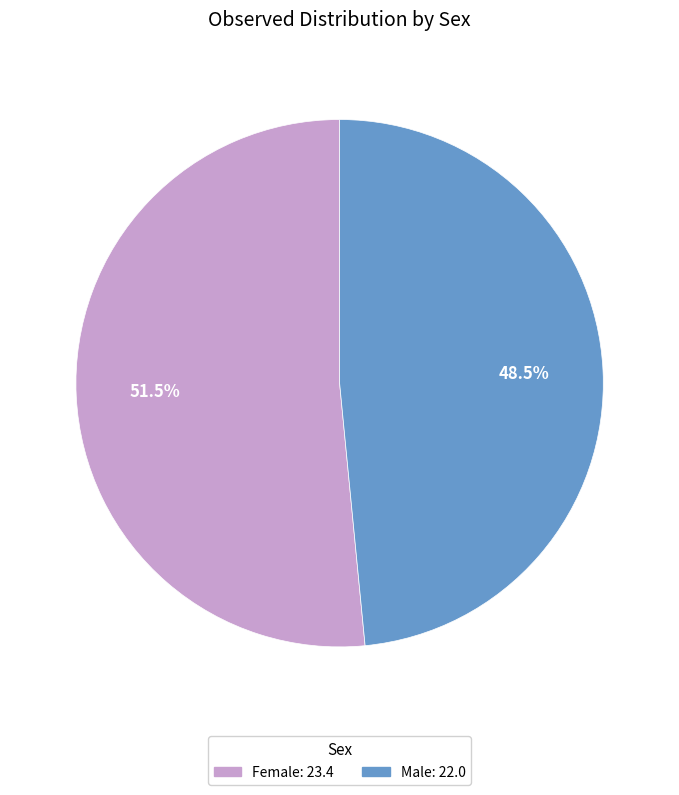

Which slice represents more than half of the pie?

Female